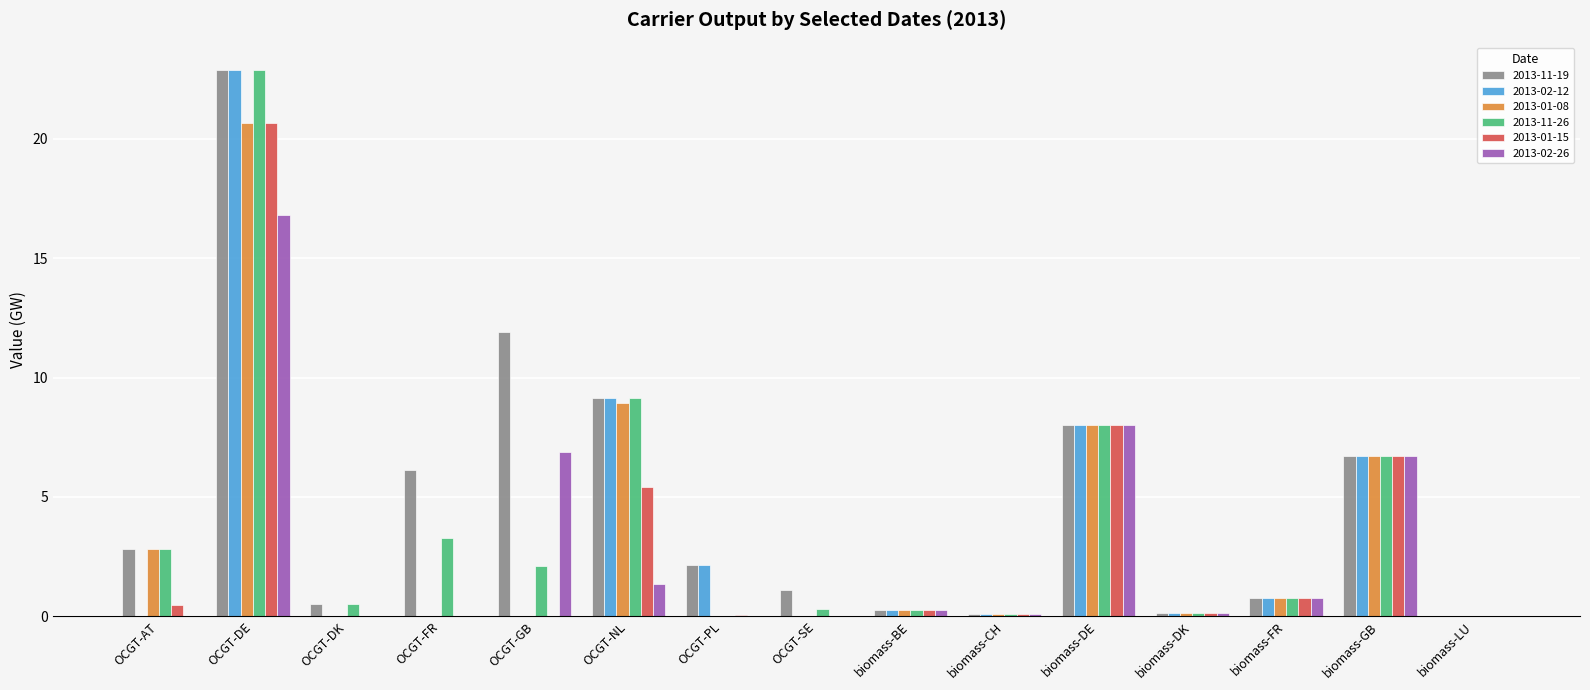

How many groups of bars are there?

15